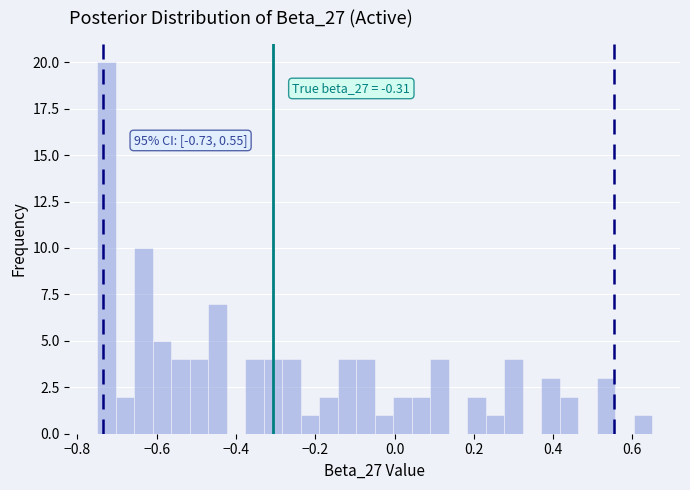

Read against the x-axis, roughly where is the centre of the tallest bar?

-0.72